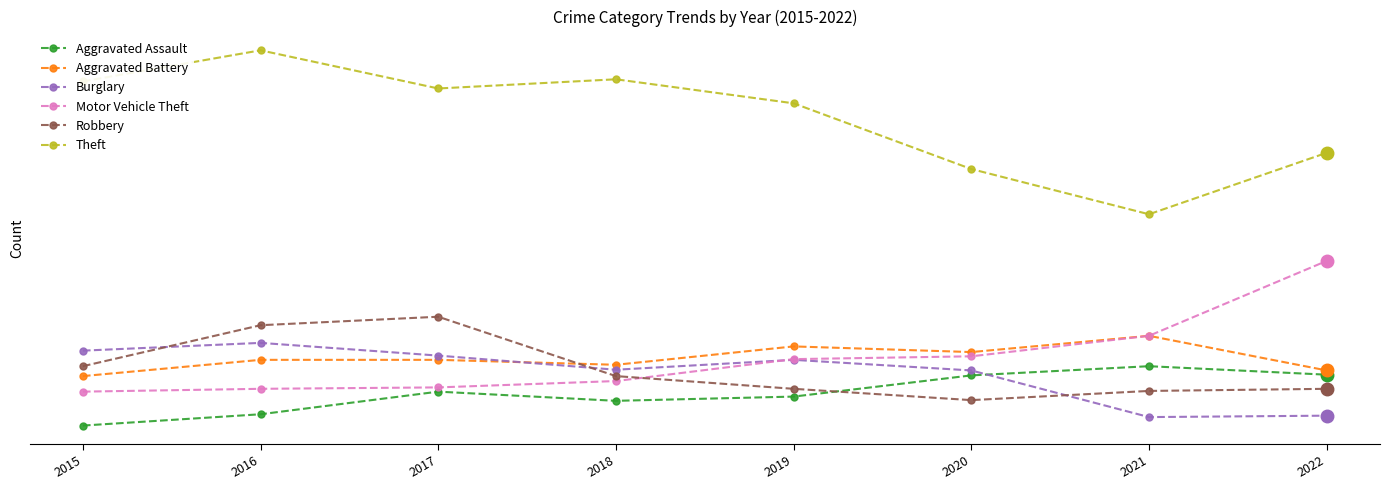

What are all the series names shown in the legend?

Aggravated Assault, Aggravated Battery, Burglary, Motor Vehicle Theft, Robbery, Theft